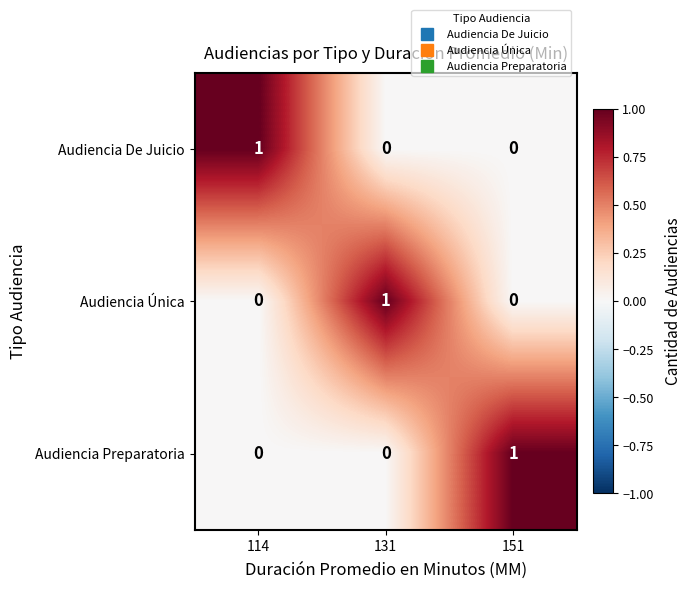

The value of Audiencia Única at 131 is 1. True or false?

True